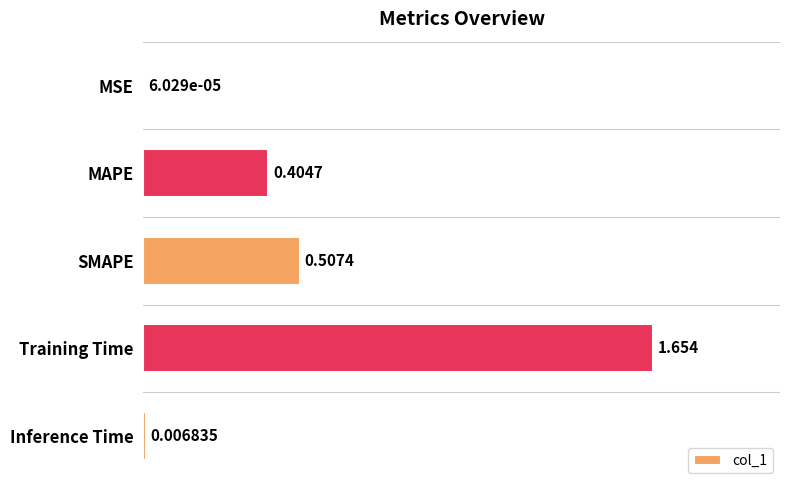

Between Training Time and SMAPE, which is larger?

Training Time